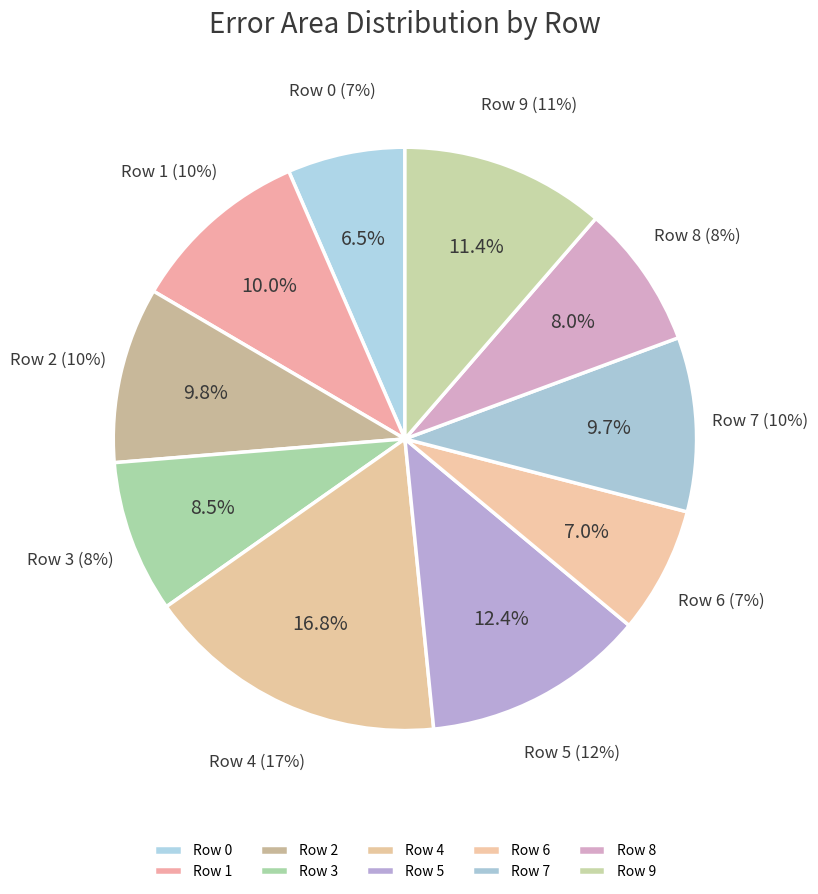

What percentage do 0 and 9 together represent?

17.9%